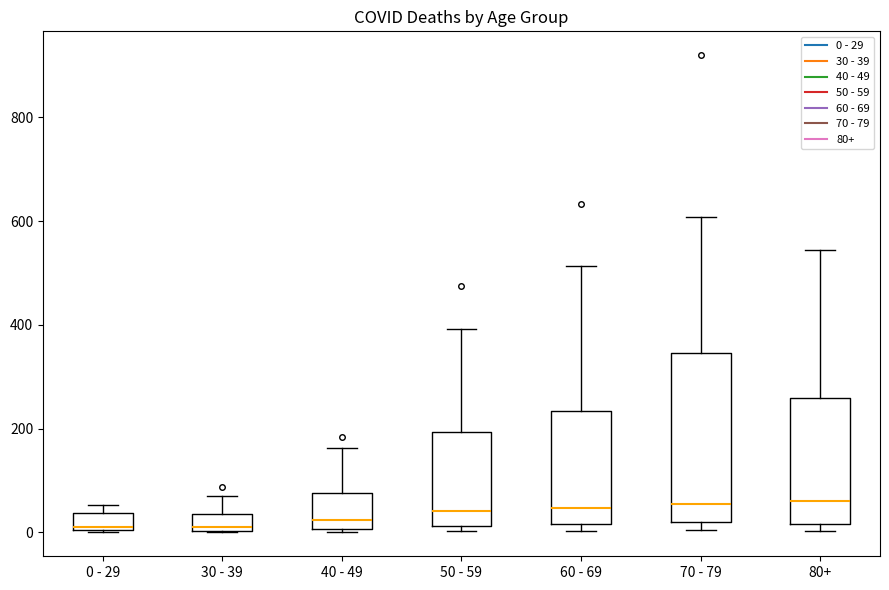

Reading left to right, read every box against the y-axis: the position of its median line, the range the box covers, and the ends of its whiskers. The values are not printed on the chart, so give them approximately, as read against the axis.

0 - 29: median 20, box 0 to 40, whiskers 0 to 60
30 - 39: median 20, box 0 to 40, whiskers 0 to 80
40 - 49: median 20, box 0 to 80, whiskers 0 (just below the box's lower edge) to 160
50 - 59: median 40, box 20 to 200, whiskers 0 to 400
60 - 69: median 40, box 20 to 240, whiskers 0 to 520
70 - 79: median 60, box 20 to 340, whiskers 0 to 600
80+: median 60, box 20 to 260, whiskers 0 to 540